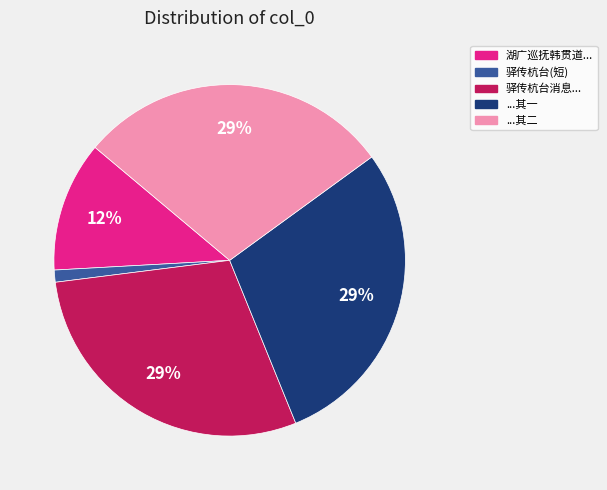

What percentage is the 驿传杭台消息... slice, to the nearest percent?

29%